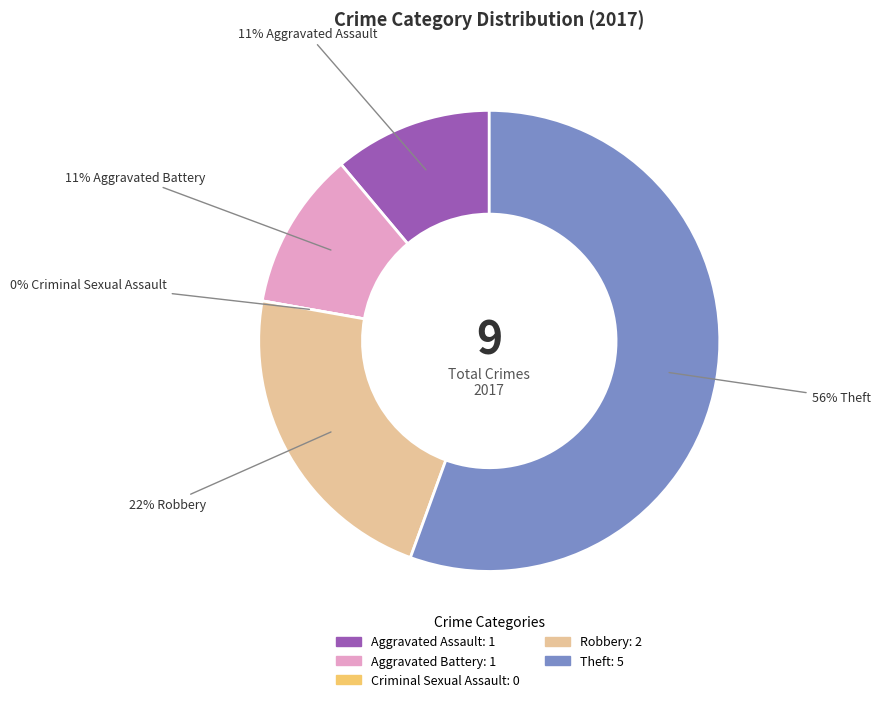

The Robbery slice represents 1% of the pie. True or false?

False